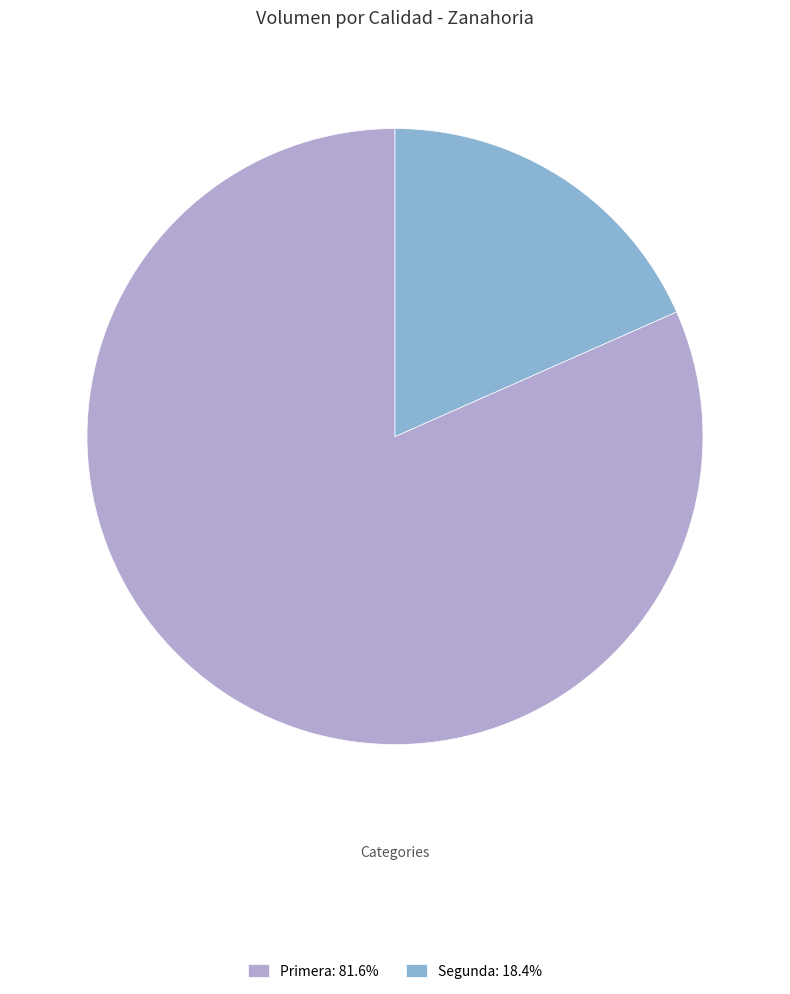

Is the sum of Segunda: 18.4% and Primera: 81.6% greater than half?

Yes